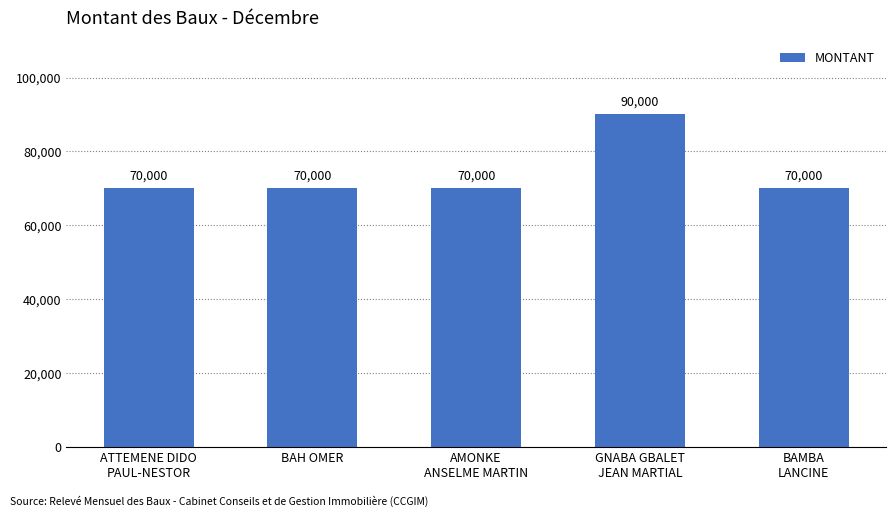

What is the maximum value shown in the chart?

90000